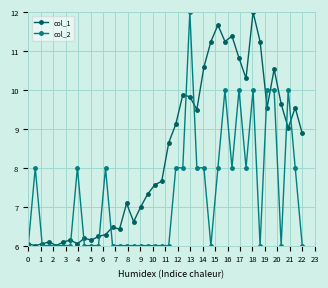

At how many categories does at least one series exceed 9?

18